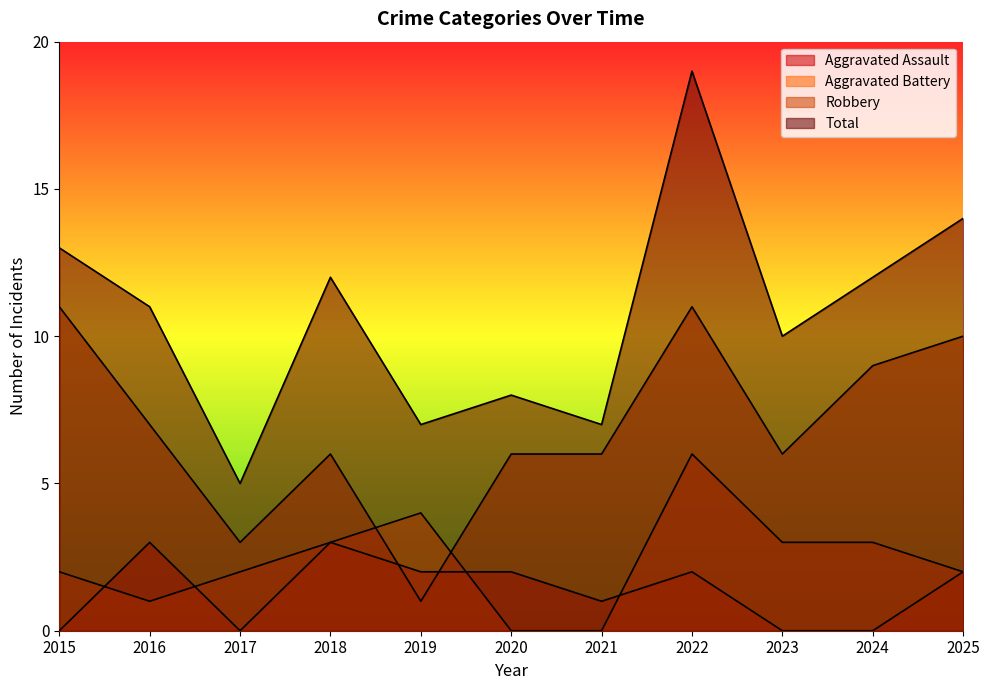

What is the difference between the second highest and minimum values in the Aggravated Battery series?

4